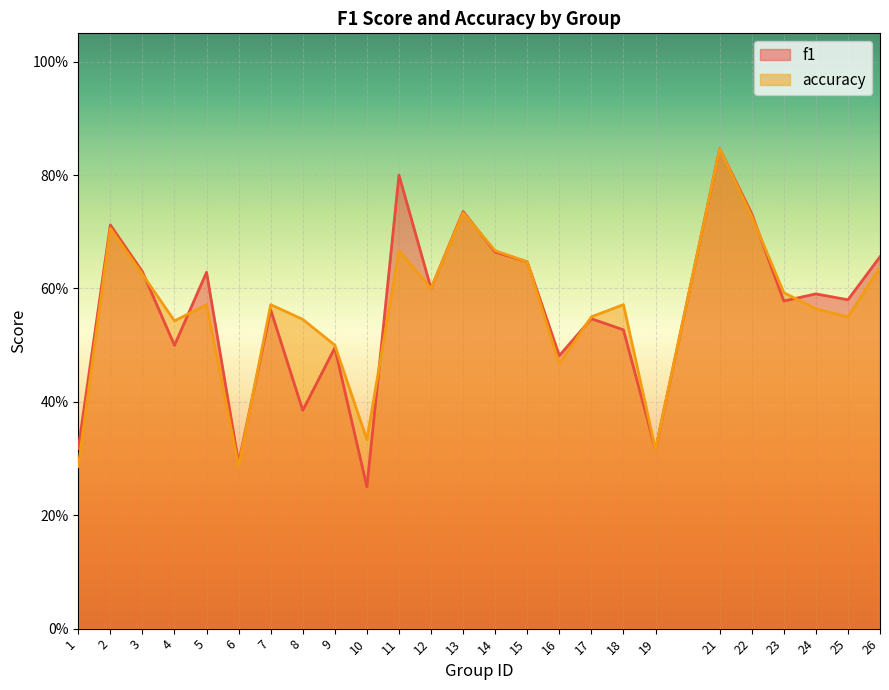

What is the maximum value for f1?

0.8